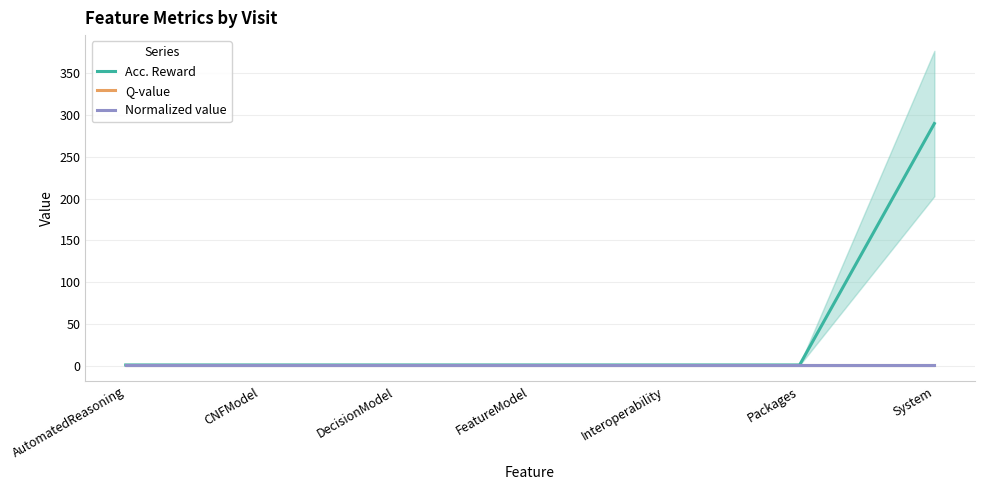

Which series has the widest spread of values?

Acc. Reward